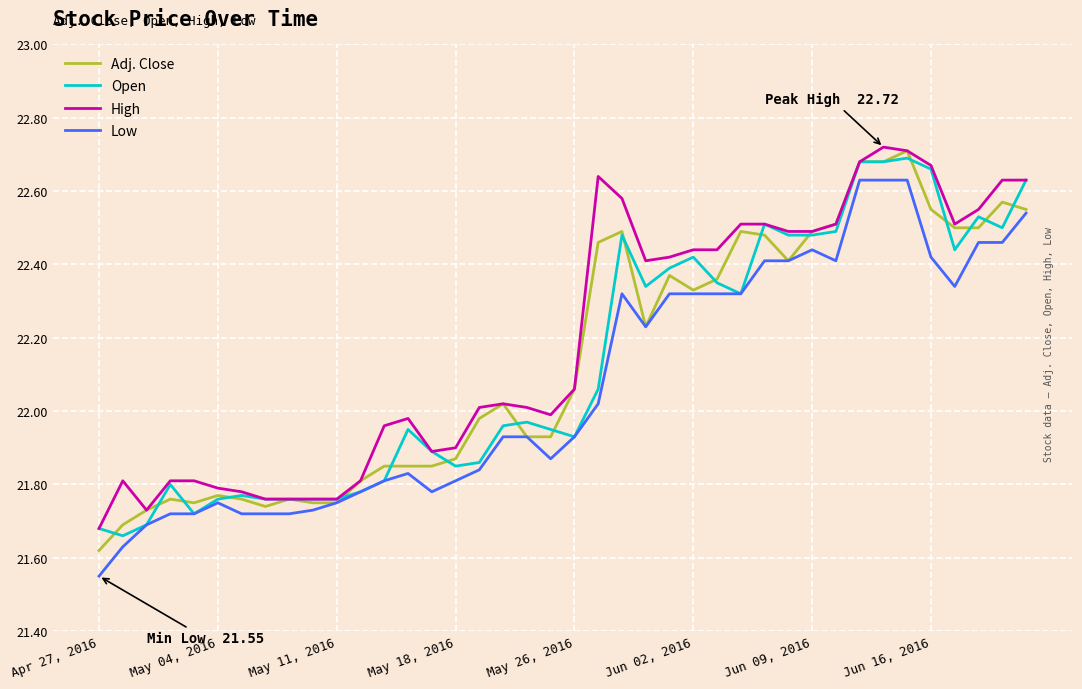

Does the chart display data point markers on the line(s)?

No